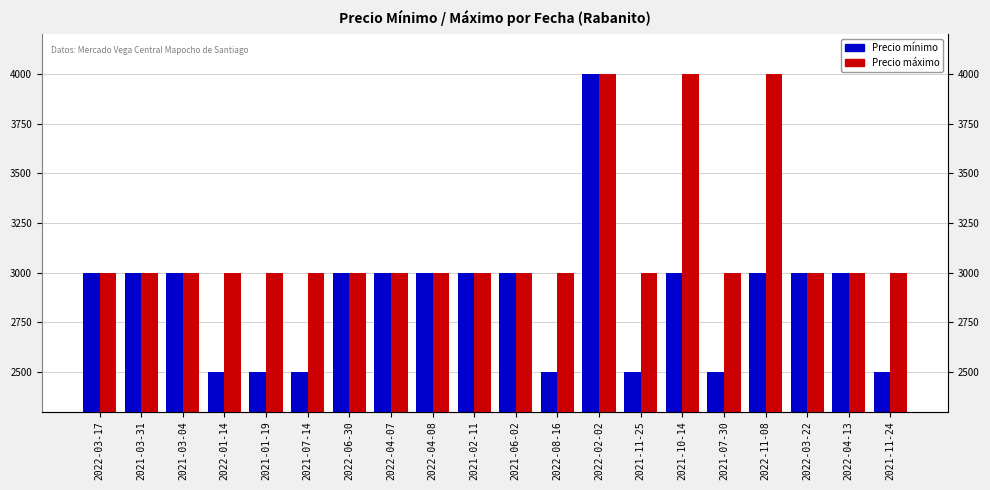

What is the maximum value shown in the chart?

4000